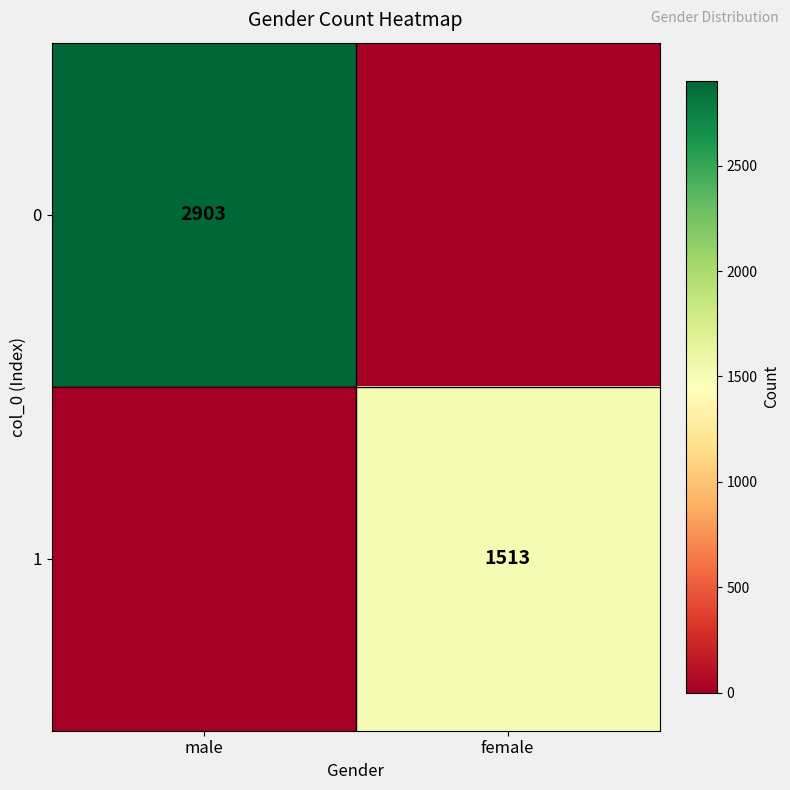

The value of 0 at male is 2903. True or false?

True